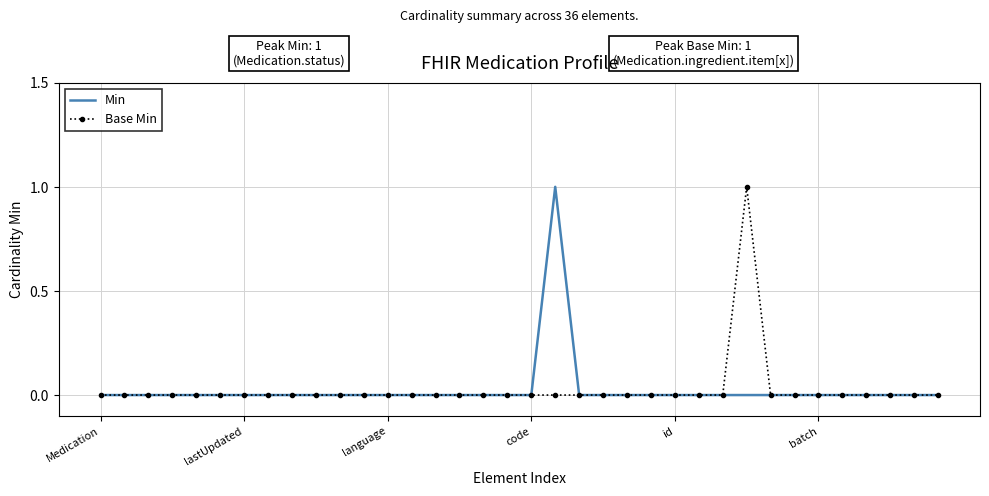

What are all the series names shown in the legend?

Min, Base Min